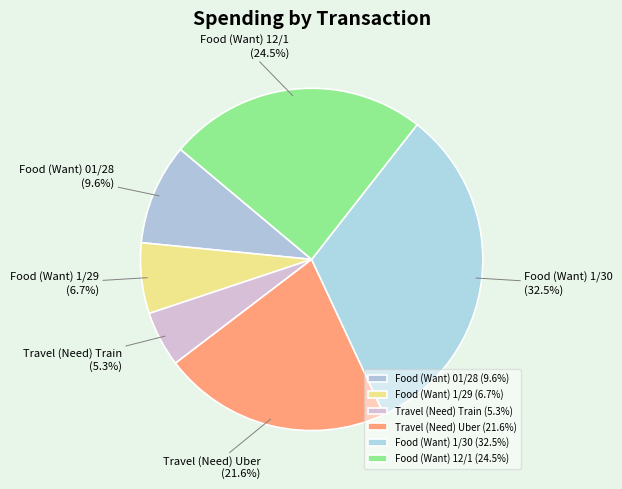

What percentage do Travel (Need) Train and Food (Want) 12/1 together represent?

29.7%